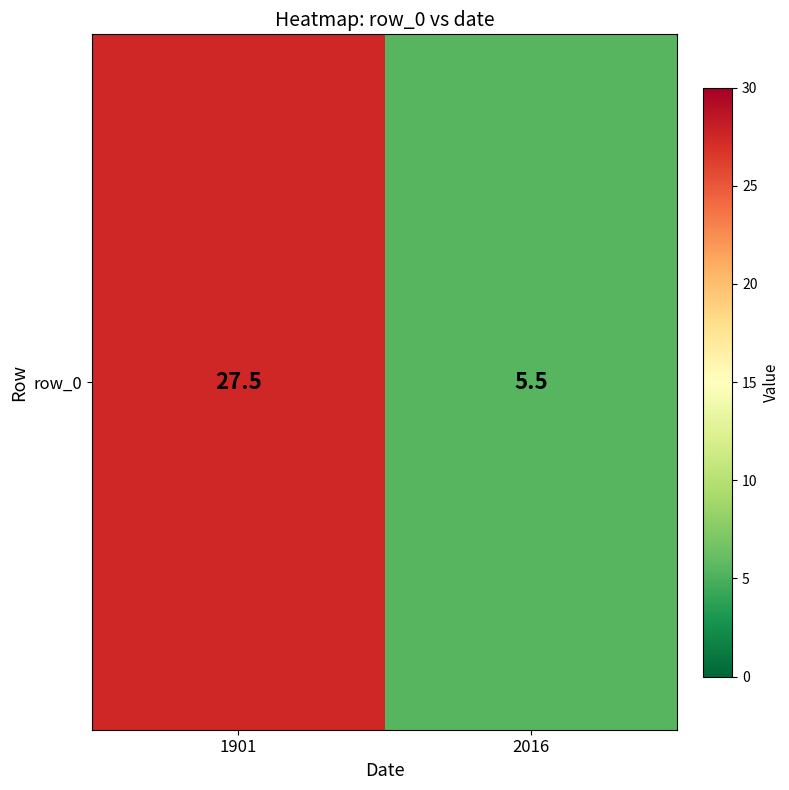

At which label is the value closest to 16?

2016